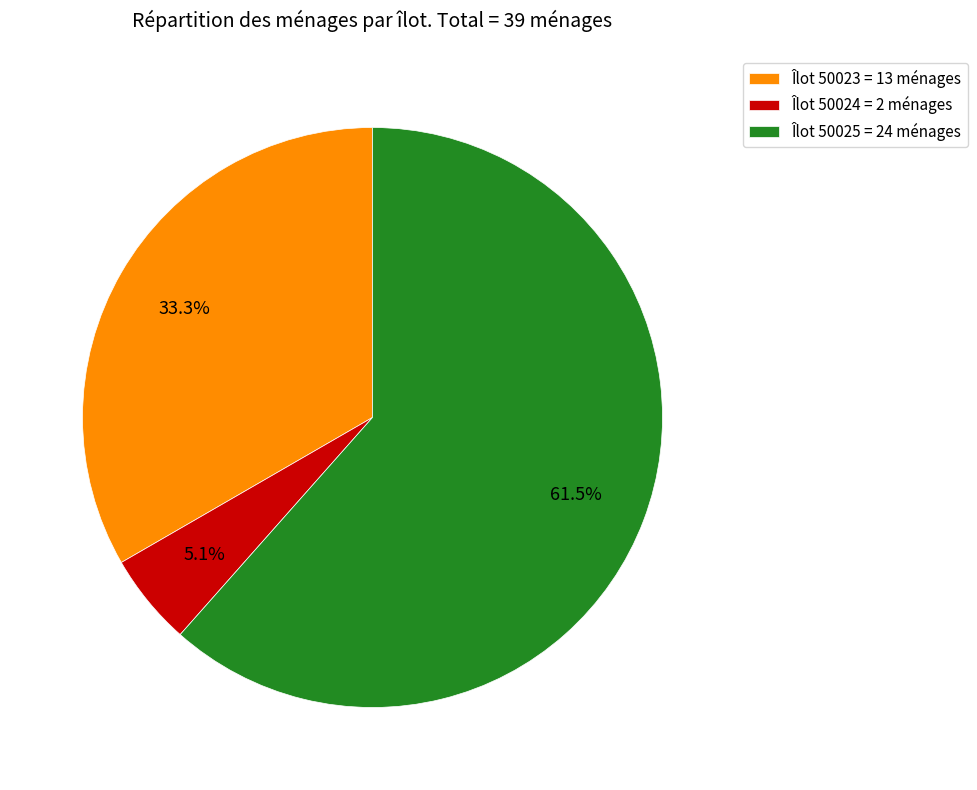

Is there any slice that represents more than half of the pie?

Yes